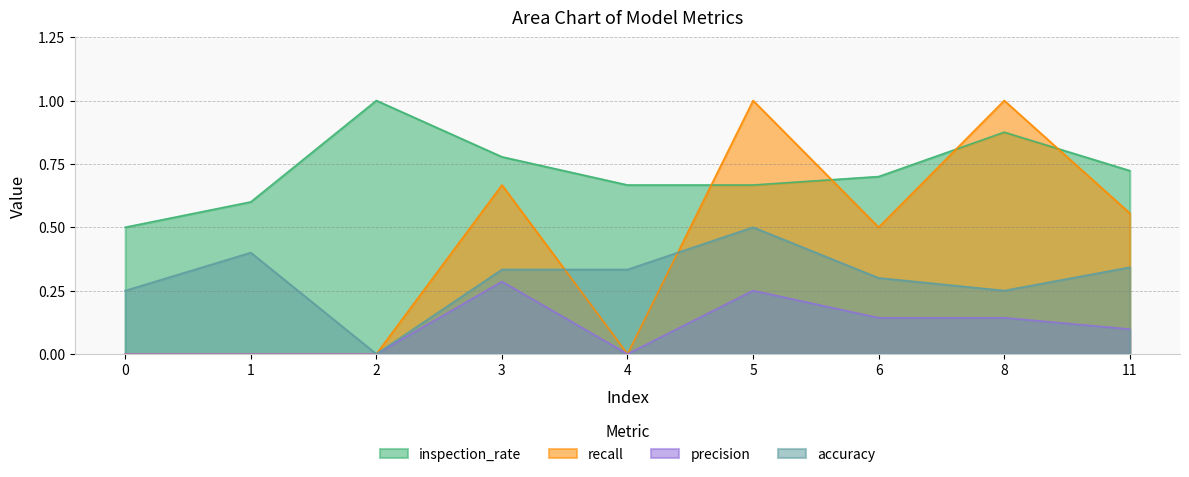

Does the chart have visible grid lines?

Yes